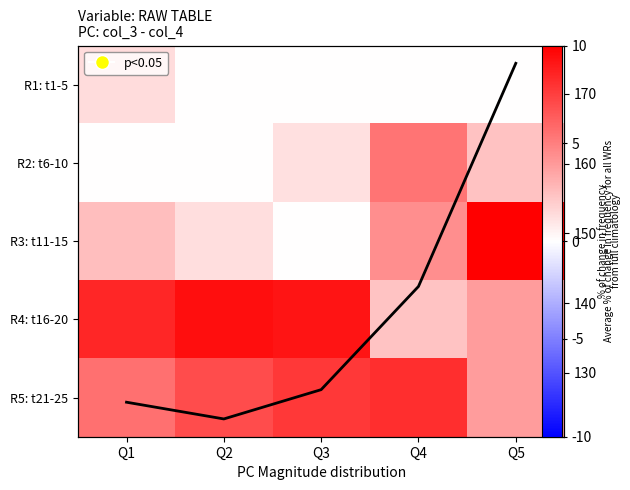

Where is R5: t21-25 nearest to the value 210?

Q1